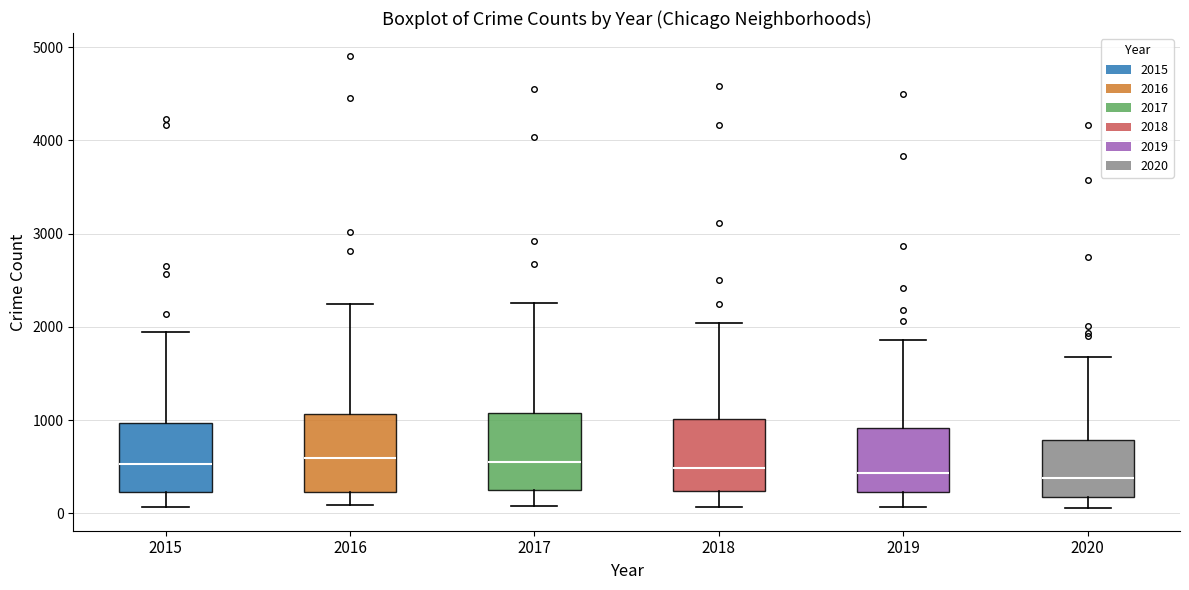

Reading left to right, read every box against the y-axis: the position of its median line, the range the box covers, and the ends of its whiskers. The values are not printed on the chart, so give them approximately, as read against the axis.

2015: median 500, box 200 to 1000, whiskers 100 to 1900
2016: median 600, box 200 to 1100, whiskers 100 to 2200
2017: median 500, box 300 to 1100, whiskers 100 to 2300
2018: median 500, box 200 to 1000, whiskers 100 to 2000
2019: median 400, box 200 to 900, whiskers 100 to 1900
2020: median 400, box 200 to 800, whiskers 100 to 1700